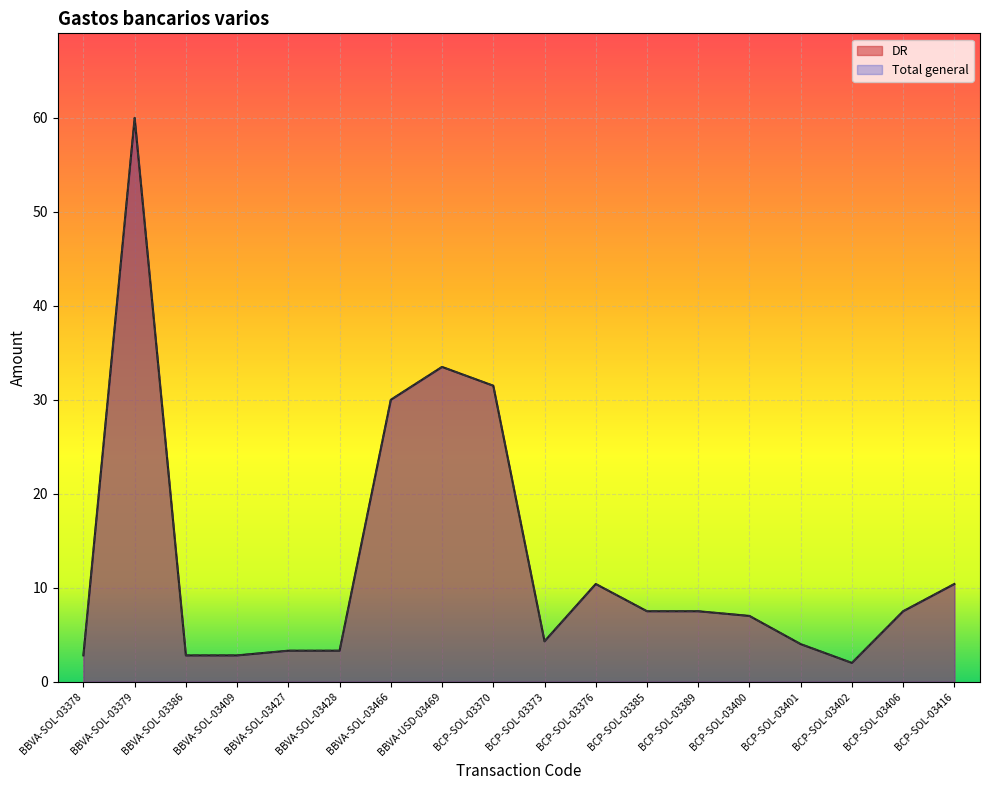

The DR series shows 30.0 at BBVA-SOL-03466. True or false?

True